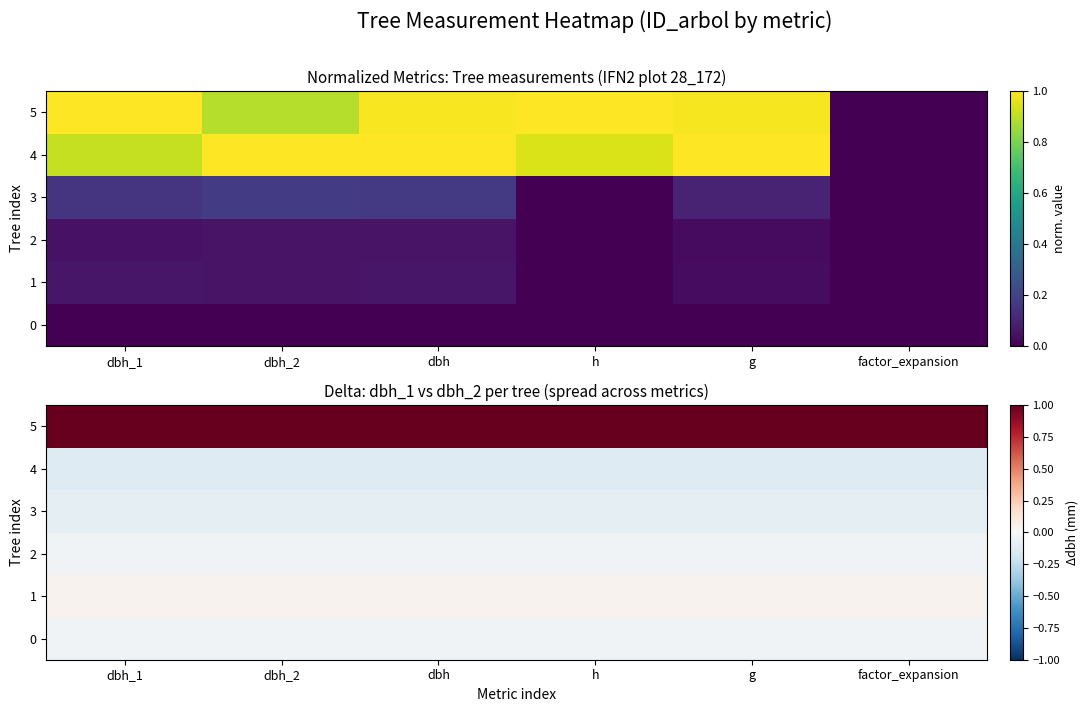

True or false: 5 has a value of 1.0 at dbh.

True